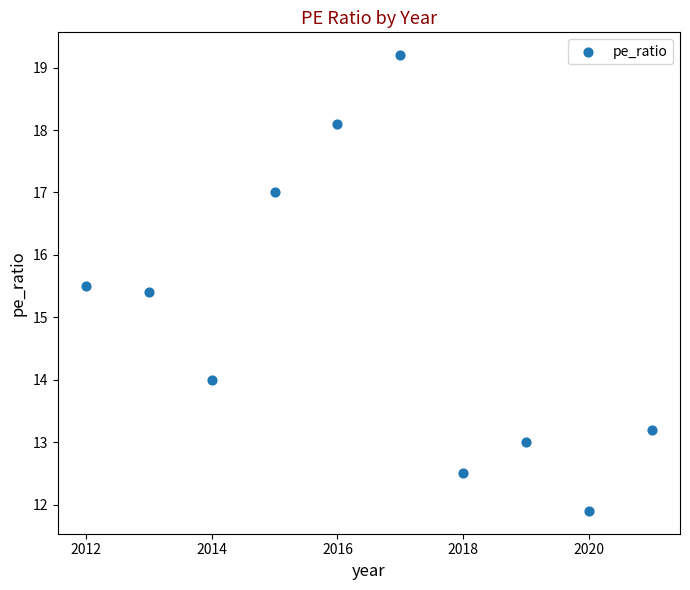

What Y value in the scatter plot is closest to 15?

15.4